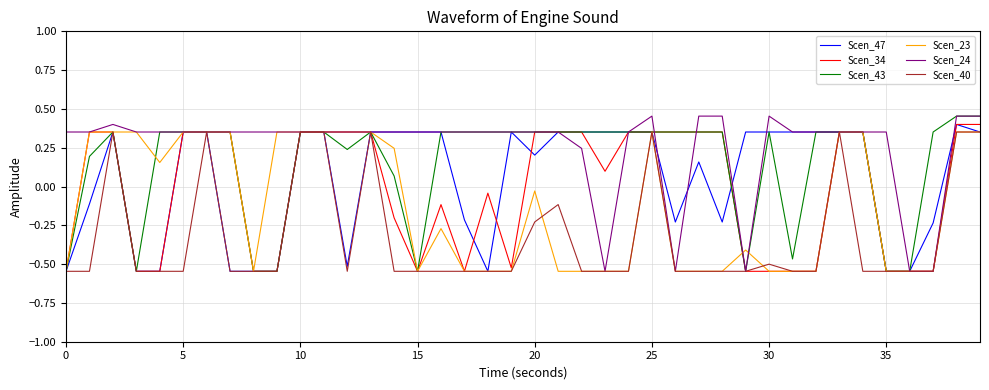

What is the sum of all Scen_40 values?

-13.0